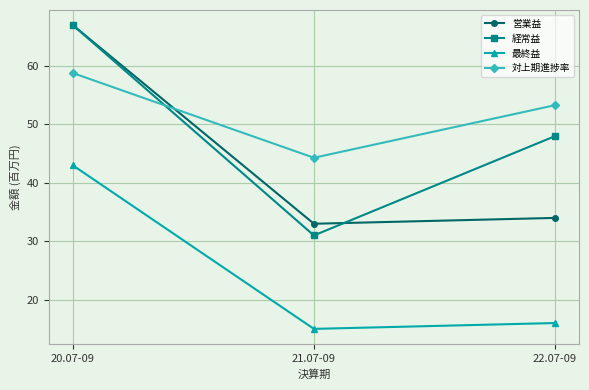

Where is 対上期進捗率 nearest to the value 51?

22.07-09